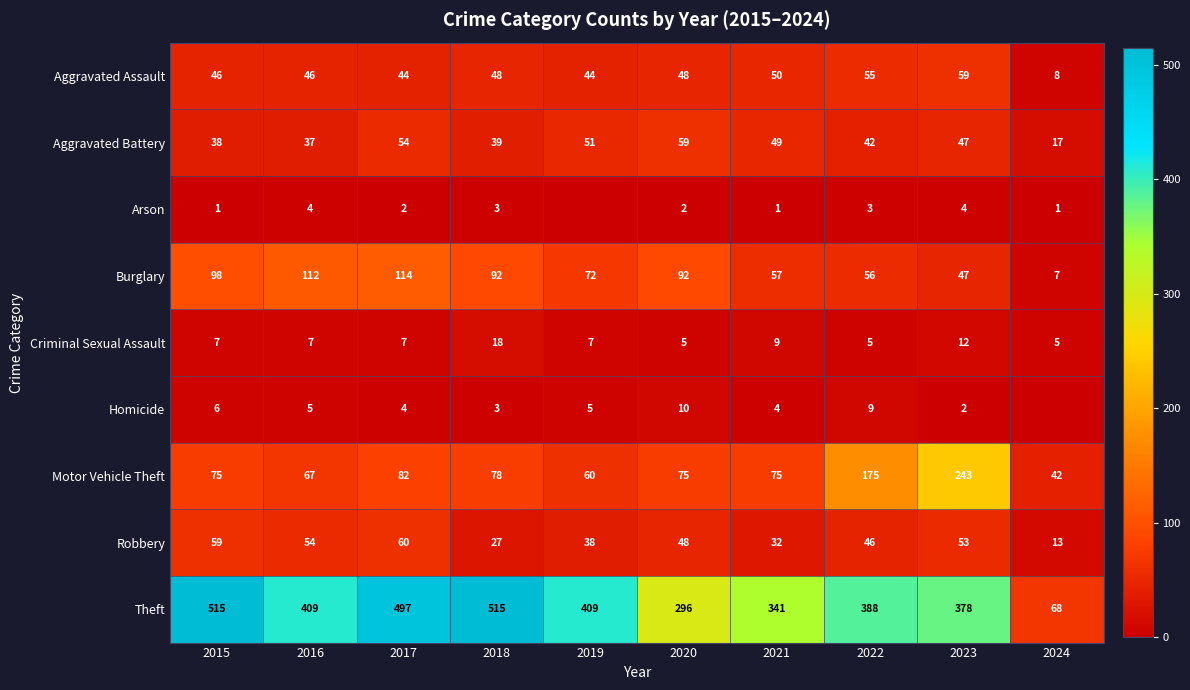

What is the difference between the highest and lowest values at 2015?

514